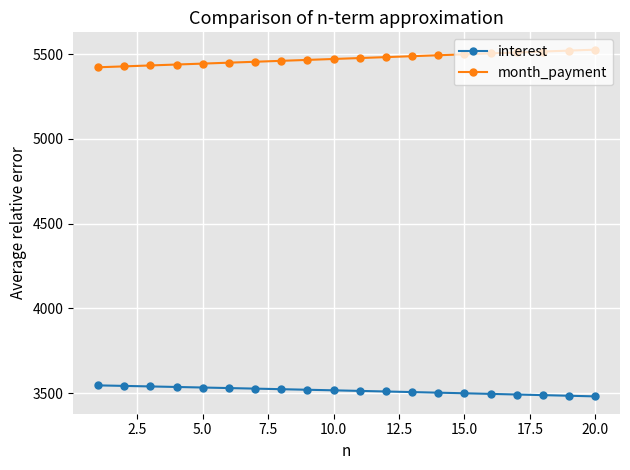

True or false: interest and month_payment cross at least once.

False